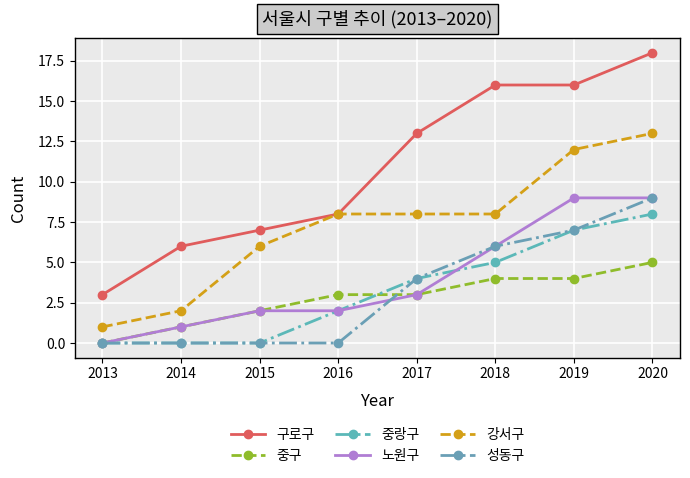

The 중구 series shows 2 at 2018. True or false?

False